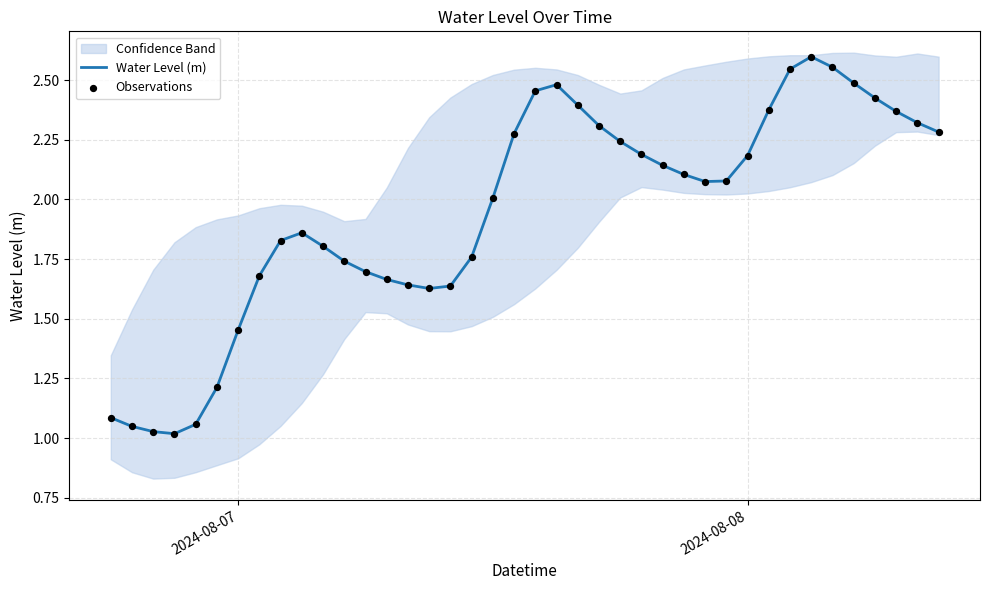

At how many categories does at least one series exceed 1?

40